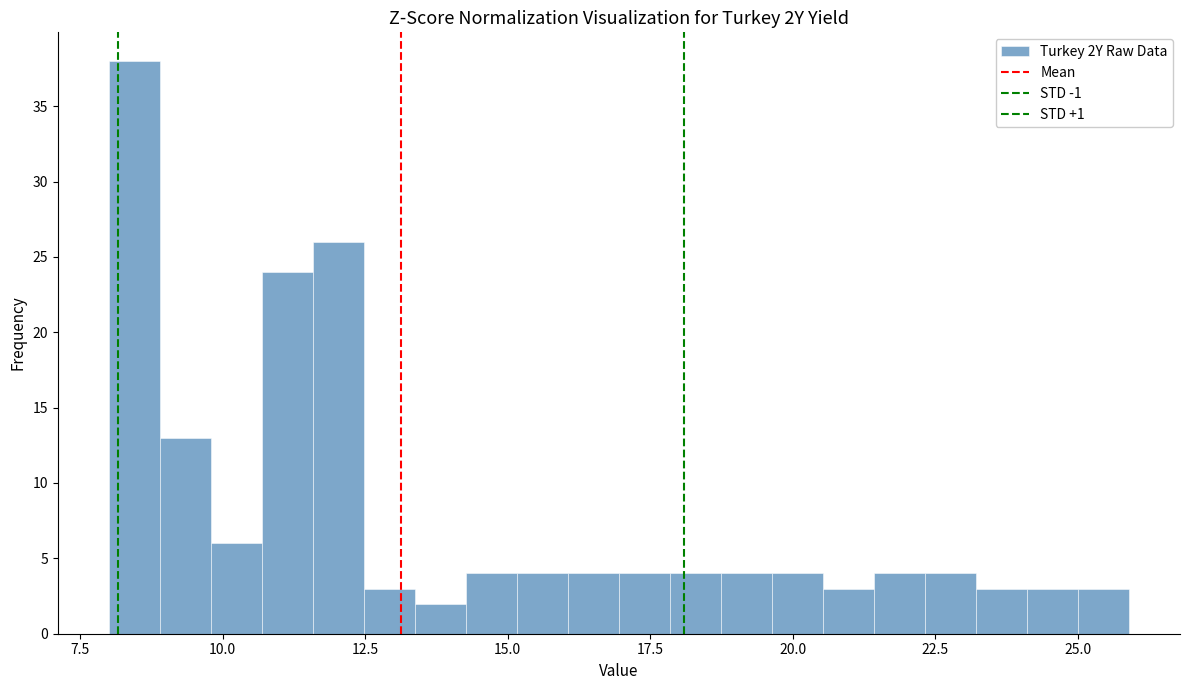

Around what value on the x-axis is the tallest bar? Give the approximate position of its centre, as read against the axis.

8.5